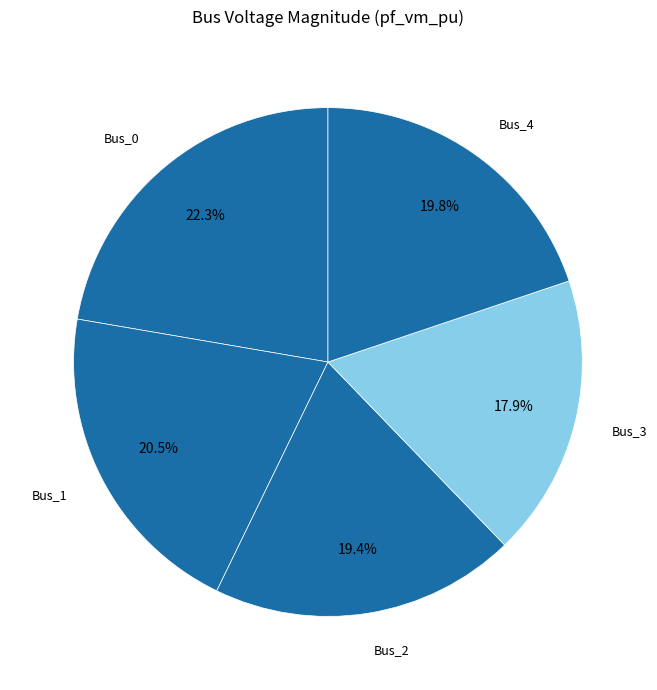

To the nearest percent, what percentage of the pie is Bus_2?

19%